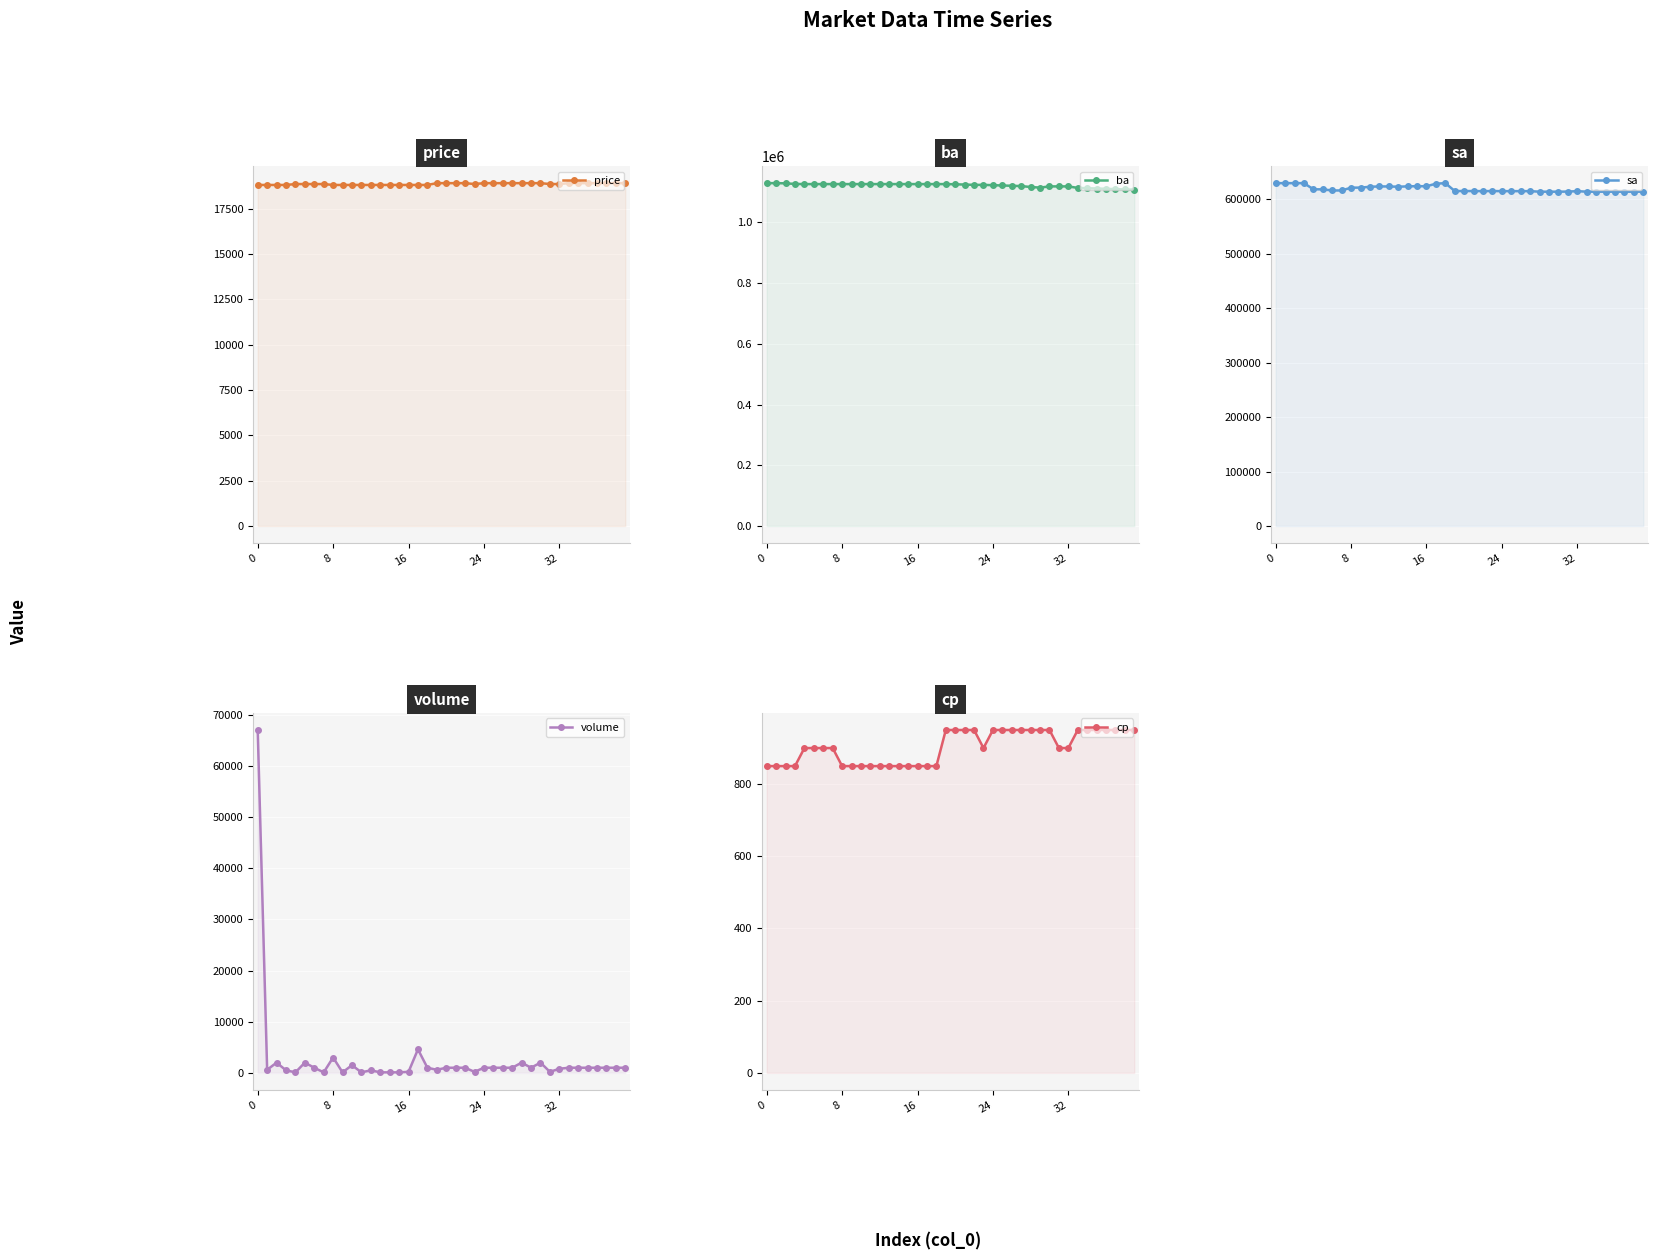

Reading left to right, transcribe all the data shown in this chart.

price: 18800	18800	18800	18800	18850	18850	18850	18850	18800	18800	18800	18800	18800	18800	18800	18800	18800	18800	18800	18900	18900	18900	18900	18850	18900	18900	18900	18900	18900	18900	18900	18850	18850	18900	18900	18900	18900	18900	18900	18900
ba: 1129600	1129600	1129000	1127000	1126500	1126500	1126500	1126500	1126500	1126500	1126500	1126500	1126500	1126500	1126500	1126500	1126500	1126500	1126500	1126500	1125900	1124900	1123900	1123900	1122900	1121900	1120900	1119900	1116900	1114900	1118900	1118900	1118900	1113900	1112900	1111900	1110900	1109900	1108900	1107900
sa: 629600	629600	629600	629600	618300	618200	616100	616200	621300	621400	622900	623600	623500	623000	623700	624000	623900	628600	629600	615100	615100	615100	614900	615100	614900	614900	614900	614900	613900	613900	613900	614100	614900	613900	613900	613900	613900	613900	613900	613900
volume: 67000	600	2000	500	100	2000	1000	100	3000	100	1500	100	500	100	100	100	200	4600	1000	600	1000	1000	1000	200	1000	1000	1000	1000	2000	1000	2000	200	800	1000	1000	1000	1000	1000	1000	1000
cp: 850	850	850	850	900	900	900	900	850	850	850	850	850	850	850	850	850	850	850	950	950	950	950	900	950	950	950	950	950	950	950	900	900	950	950	950	950	950	950	950